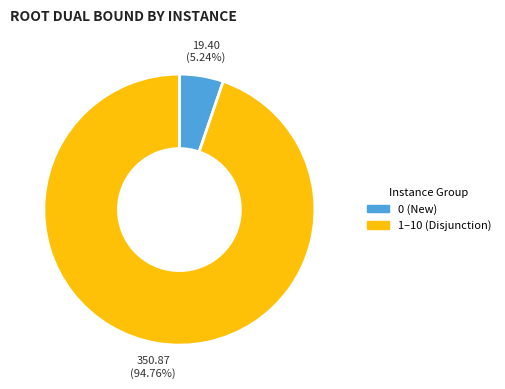

Is there any slice that represents more than half of the pie?

Yes